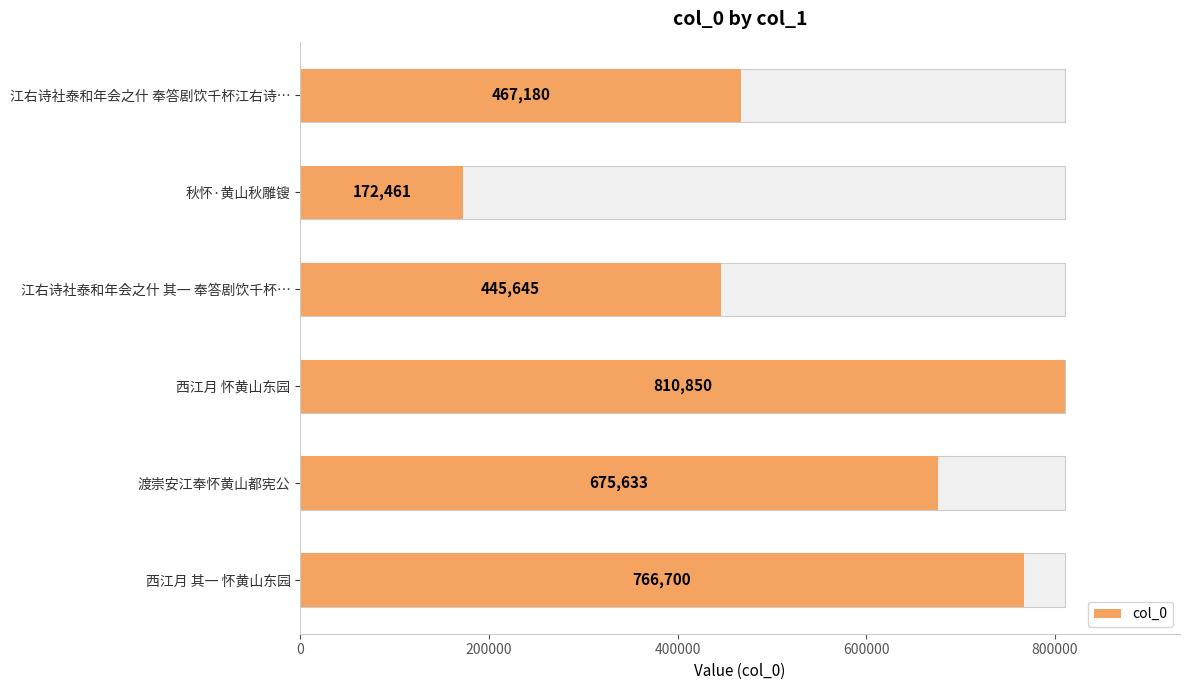

Reading left to right, transcribe all the data shown in this chart.

766700	675633	810850	445645	172461	467180